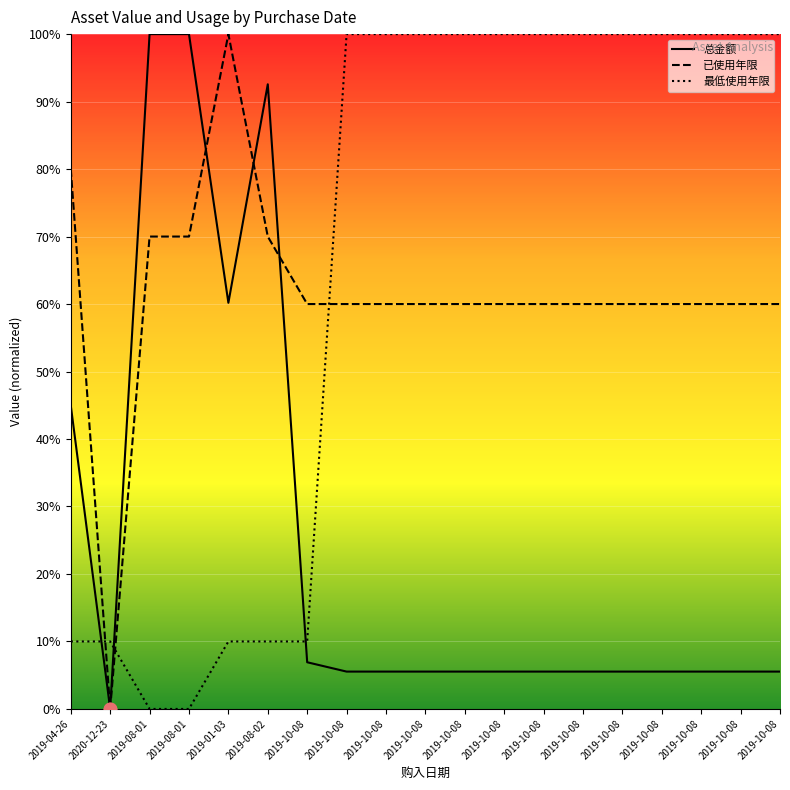

What is the total value across all series at 2019-10-08?

76.9